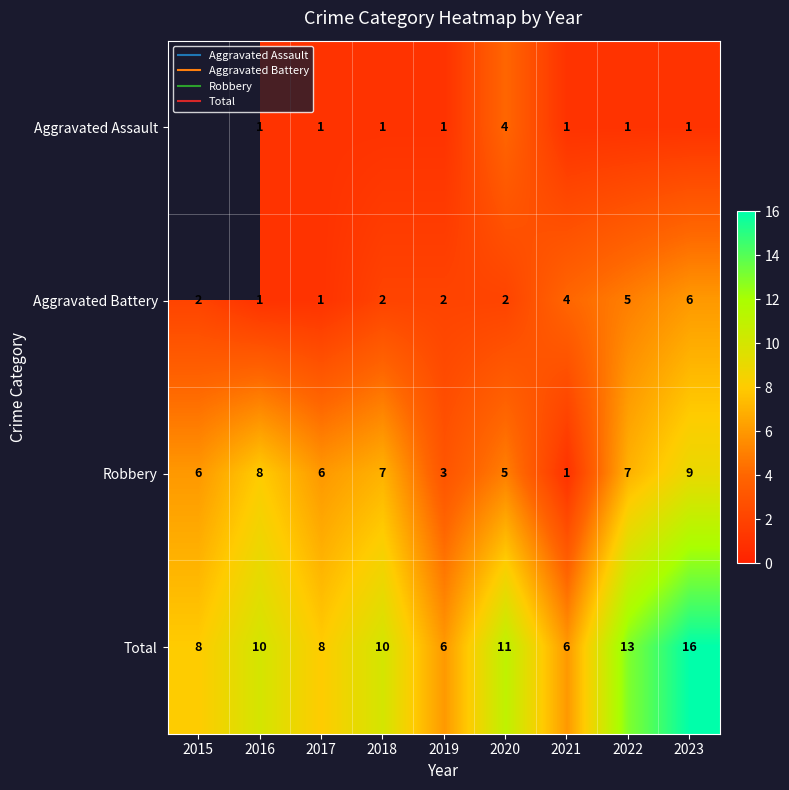

Where does the Aggravated Battery series first go above 2?

2021